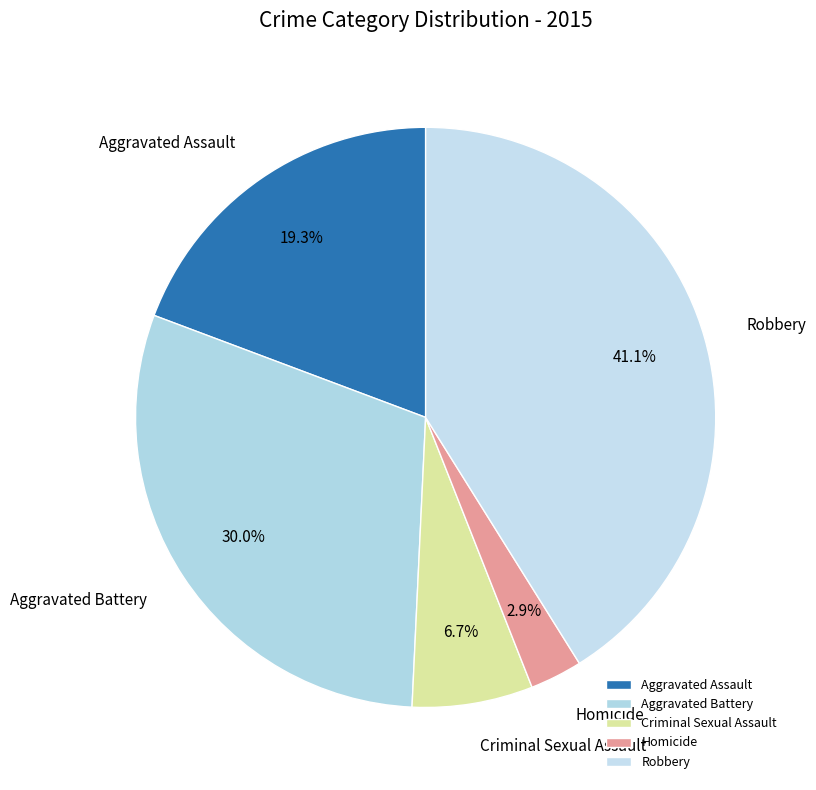

Rank the categories by value from highest to lowest.

Robbery, Aggravated Battery, Aggravated Assault, Criminal Sexual Assault, Homicide